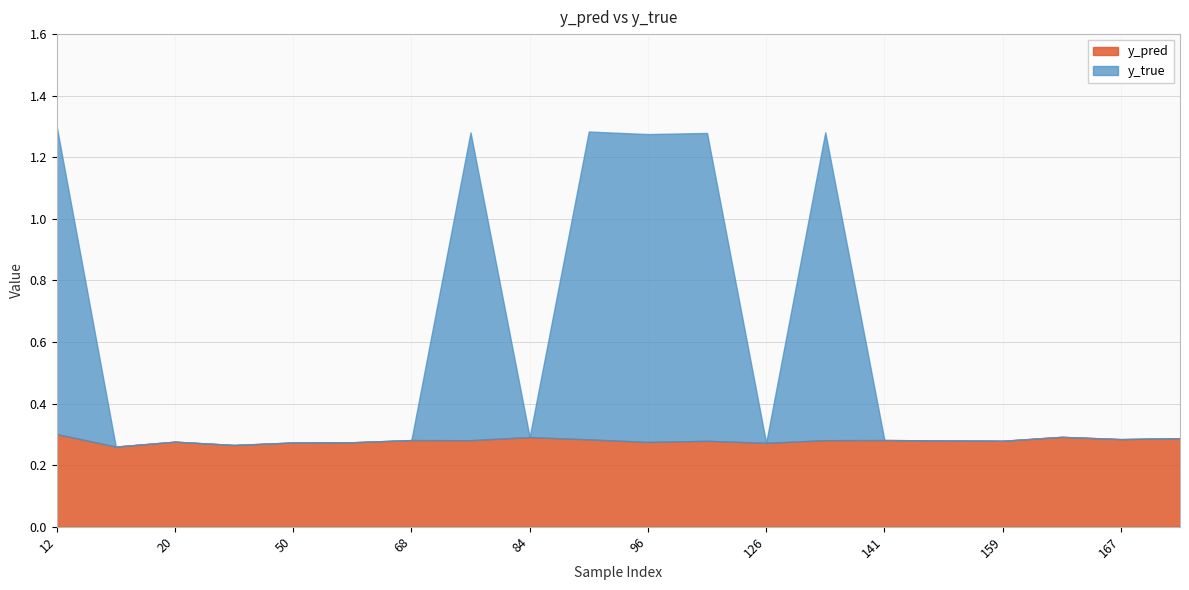

True or false: y_pred has a value of 0.4 at 96.

False